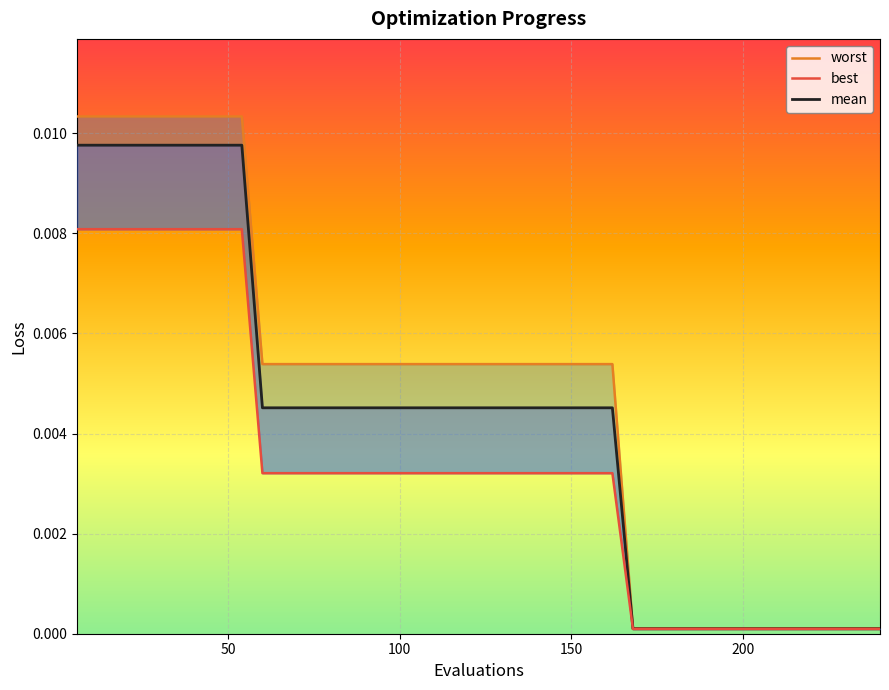

Rank the series by their maximum value, from highest to lowest.

worst, mean, best